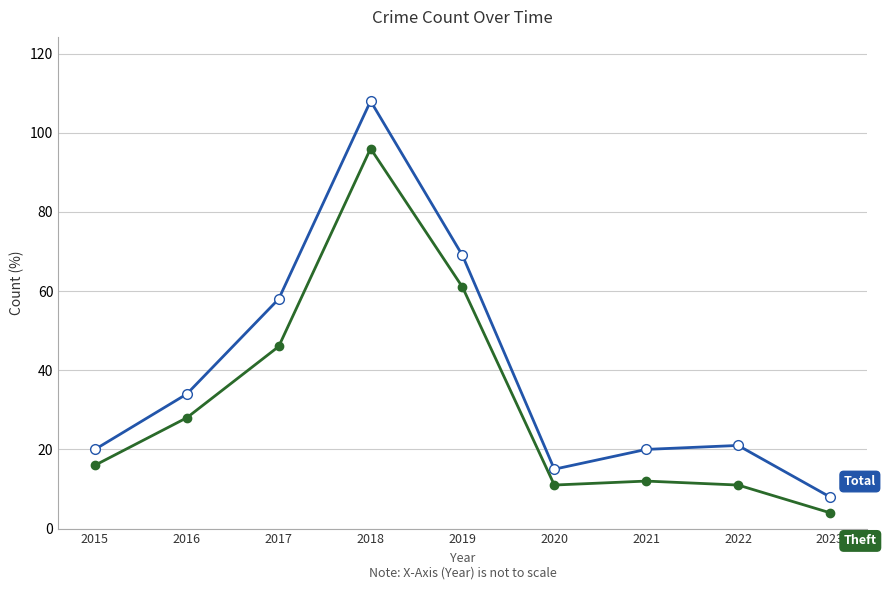

What is the greatest value displayed?

108